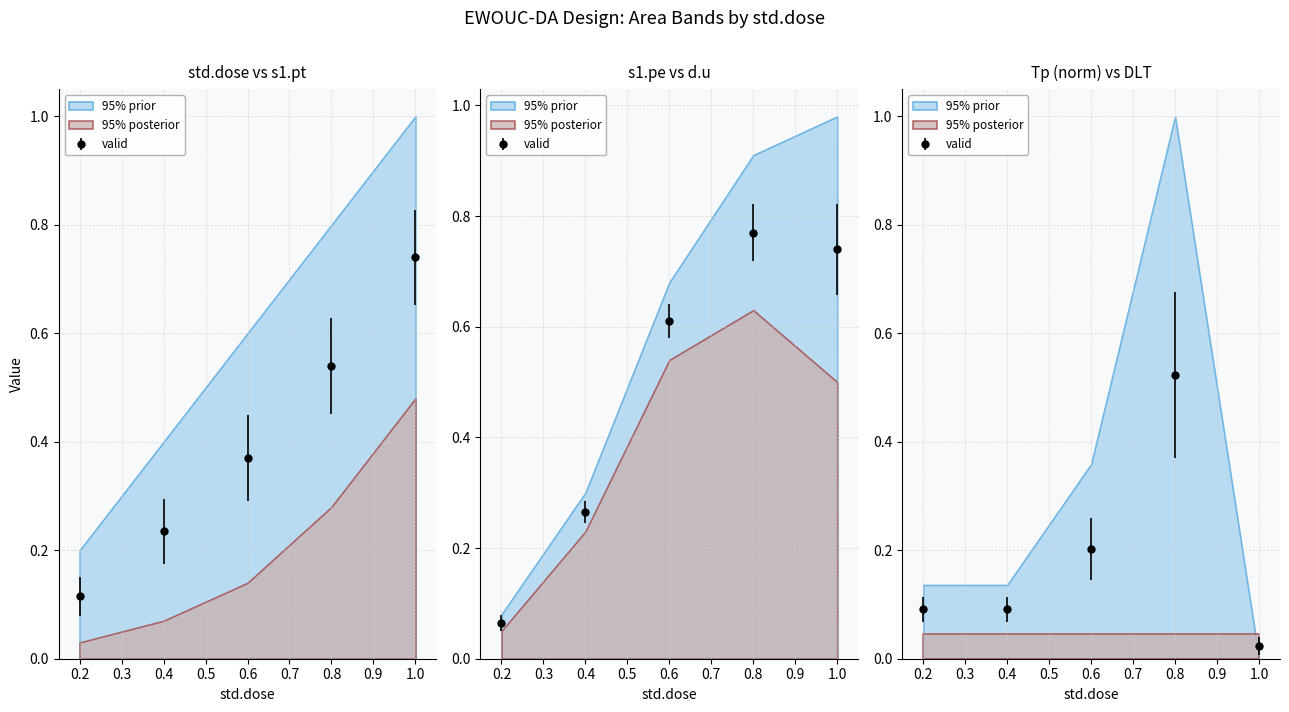

Where is the first local maximum for Tp?

0.8